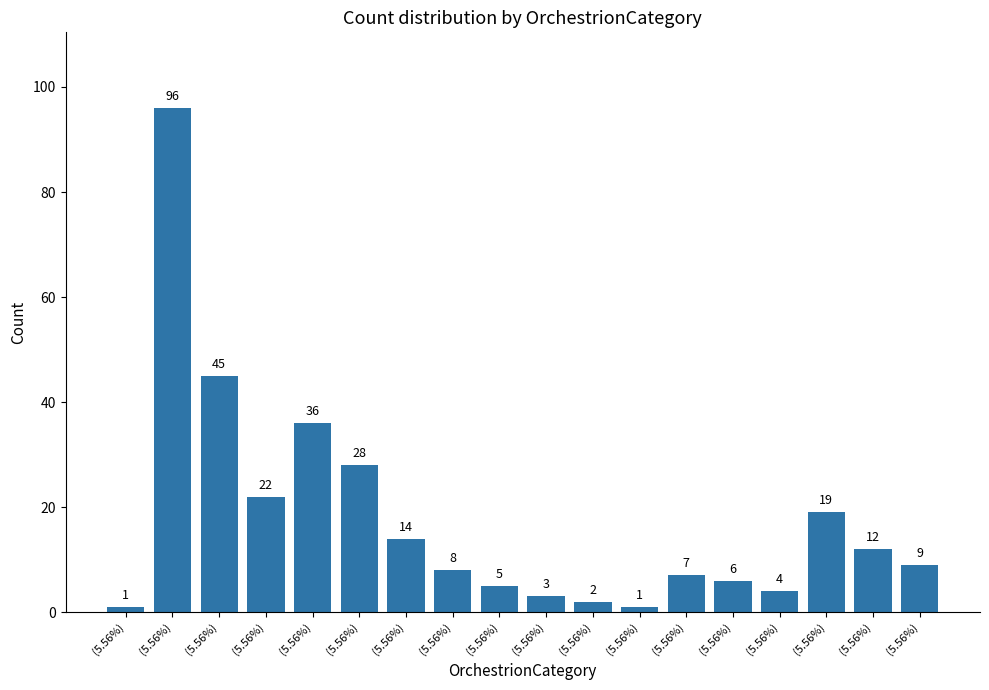

Count the number of data series in this chart.

1